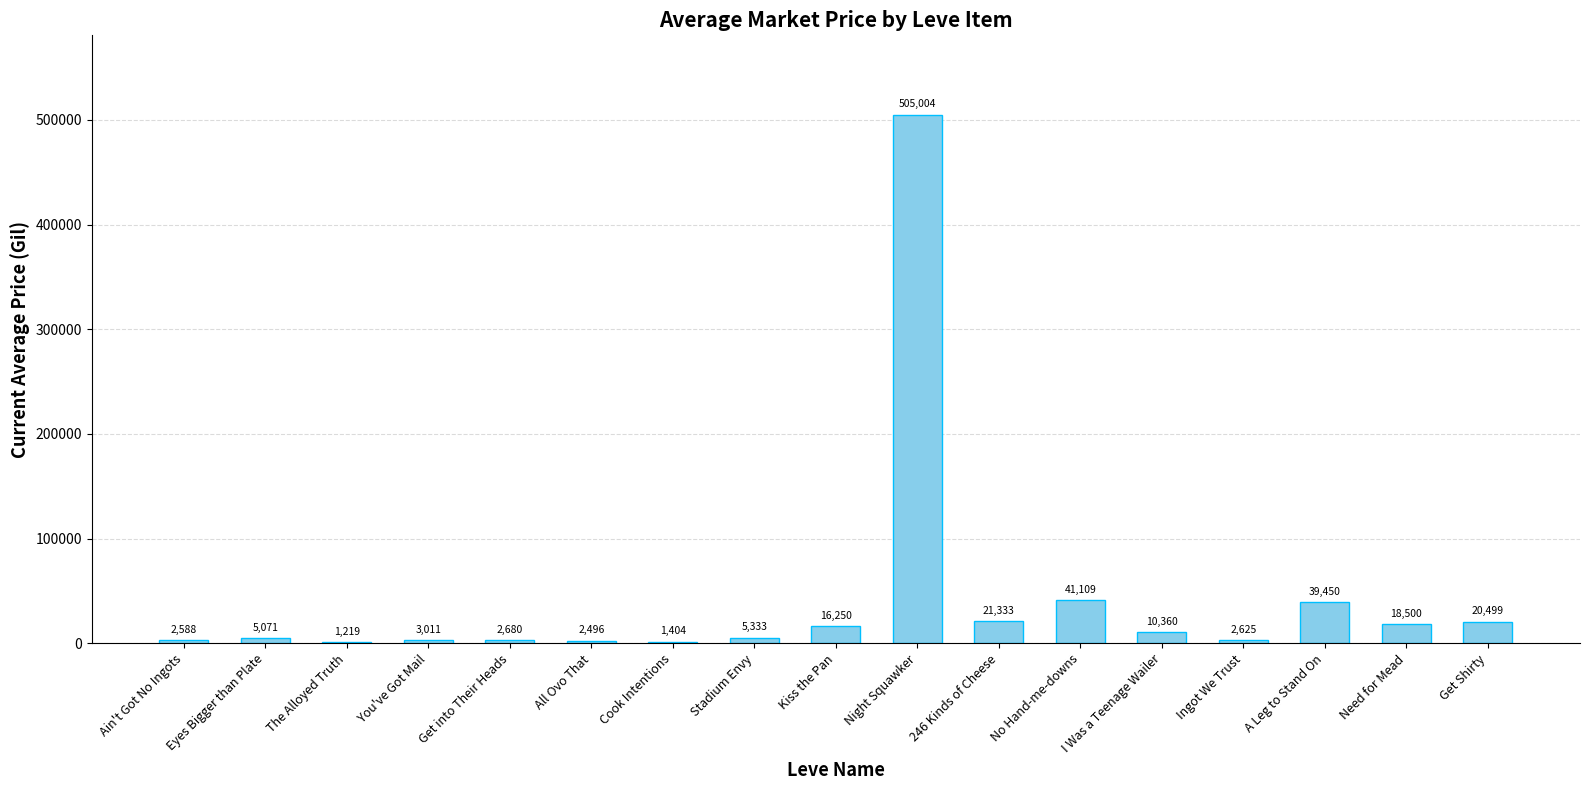

At which label is the value closest to 253111?

No Hand-me-downs